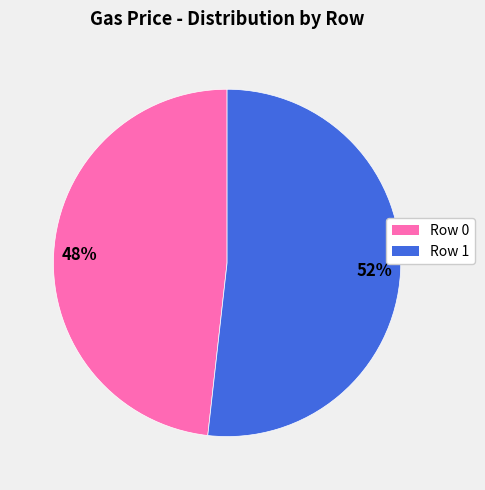

Is there a majority slice in this chart?

Yes